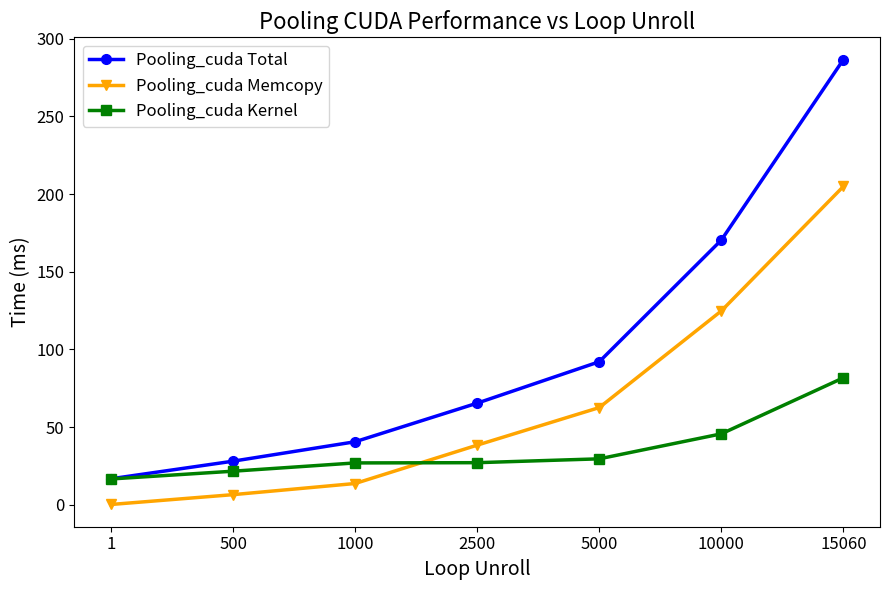

Rank the series at 15060 from lowest to highest value.

Pooling_cuda Kernel, Pooling_cuda Memcopy, Pooling_cuda Total